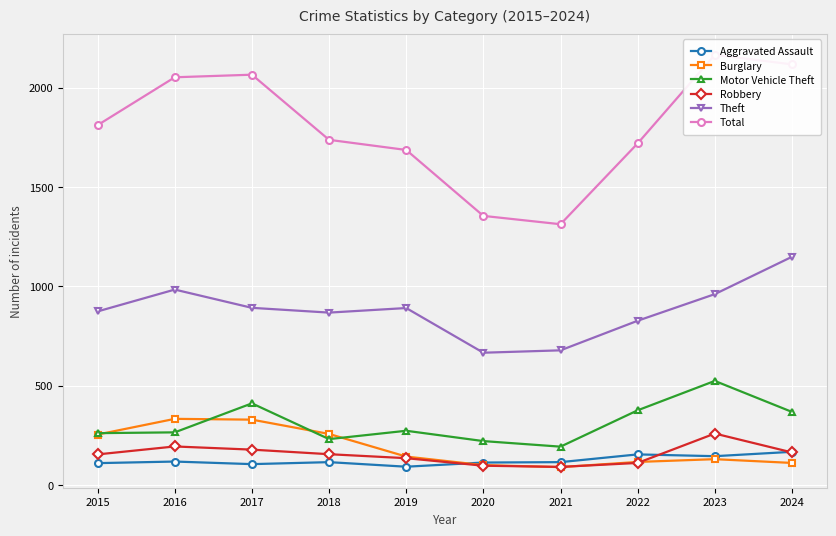

List the labels in order of Burglary value, largest first.

2016, 2017, 2018, 2015, 2019, 2023, 2022, 2024, 2020, 2021